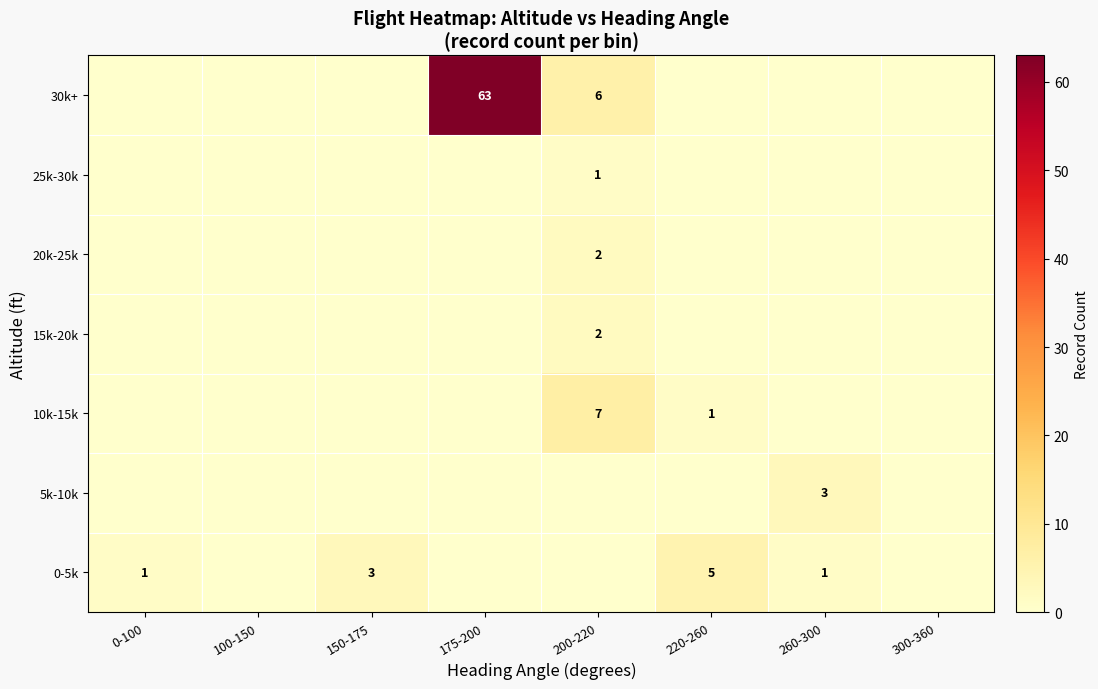

Which category has the highest value in the 10k-15k series?

200-220